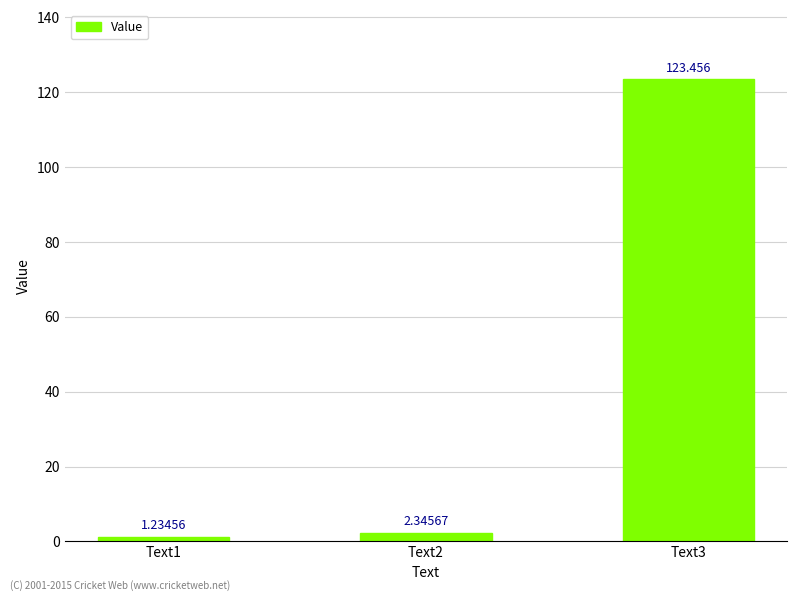

Rank the categories by value from lowest to highest.

Text1, Text2, Text3